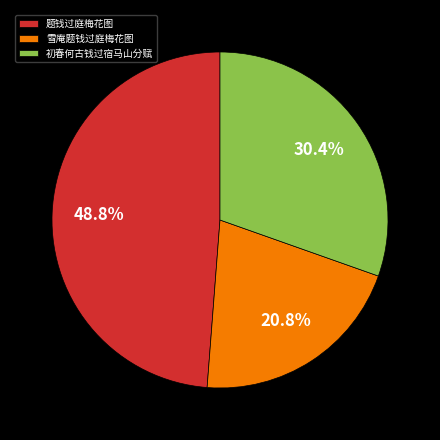

To the nearest percent, what is the combined percentage of 题钱过庭梅花图 and 初春何古钱过宿马山分赋?

79%